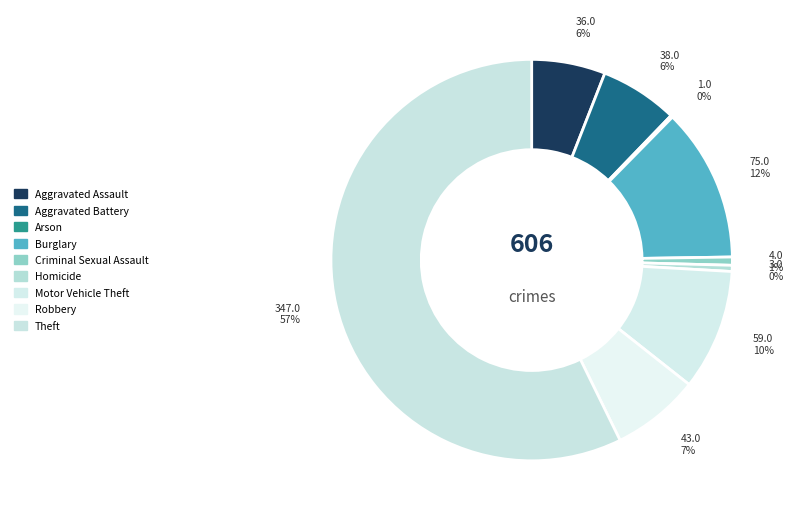

What percentage is the Criminal Sexual Assault slice, to the nearest percent?

1%